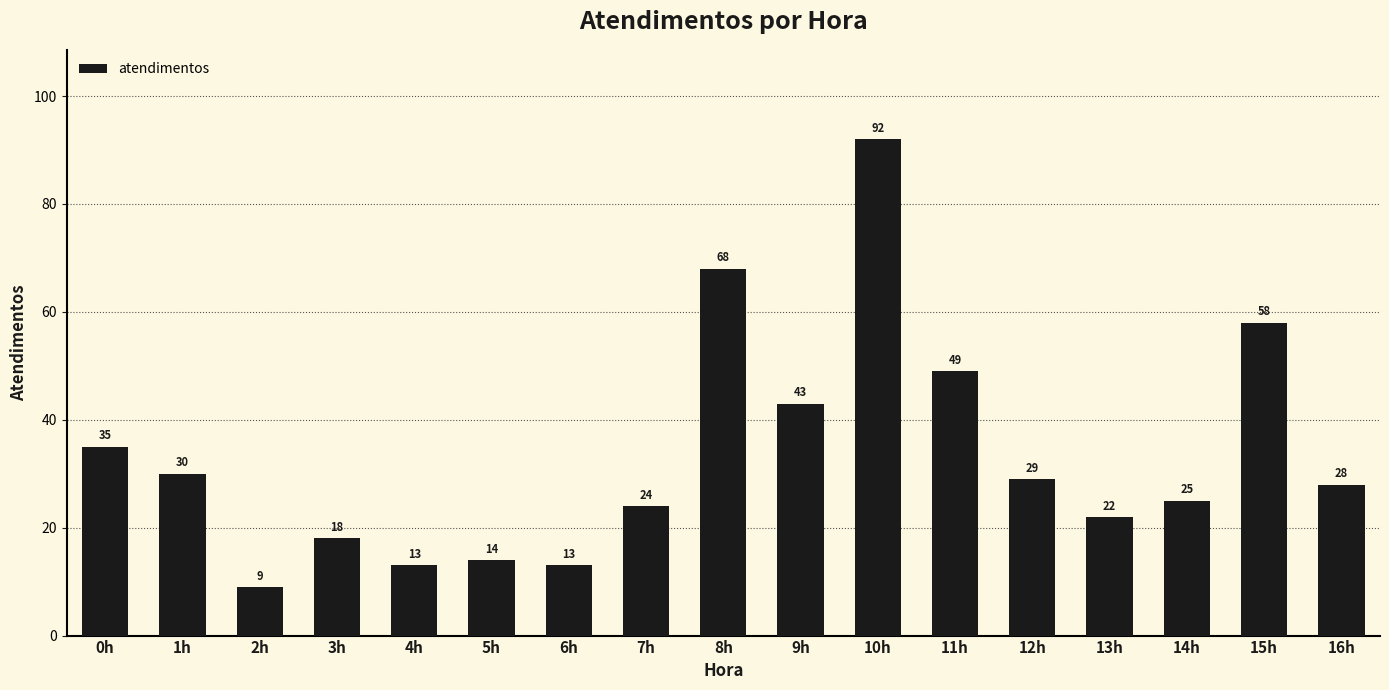

What is the average value?

34